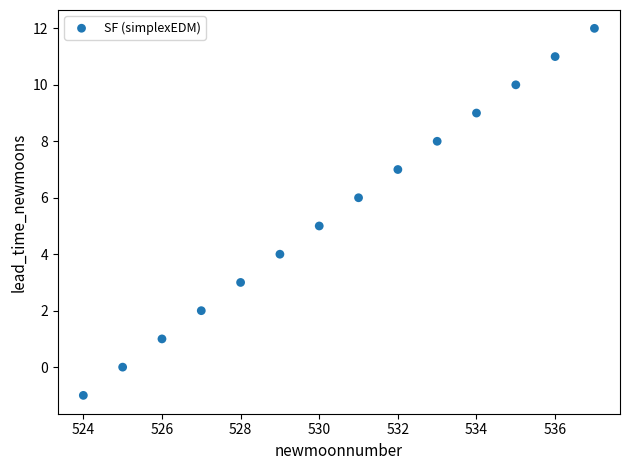

What is the range of X values (max minus min)?

13